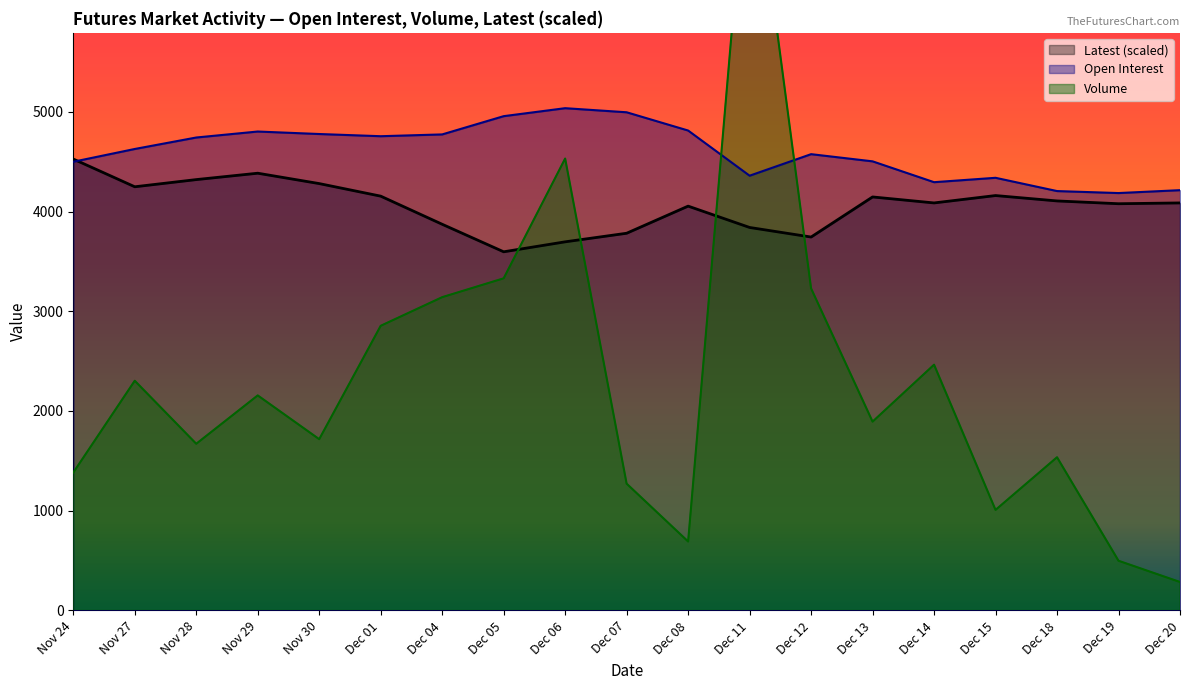

How many data points does each series have?

19